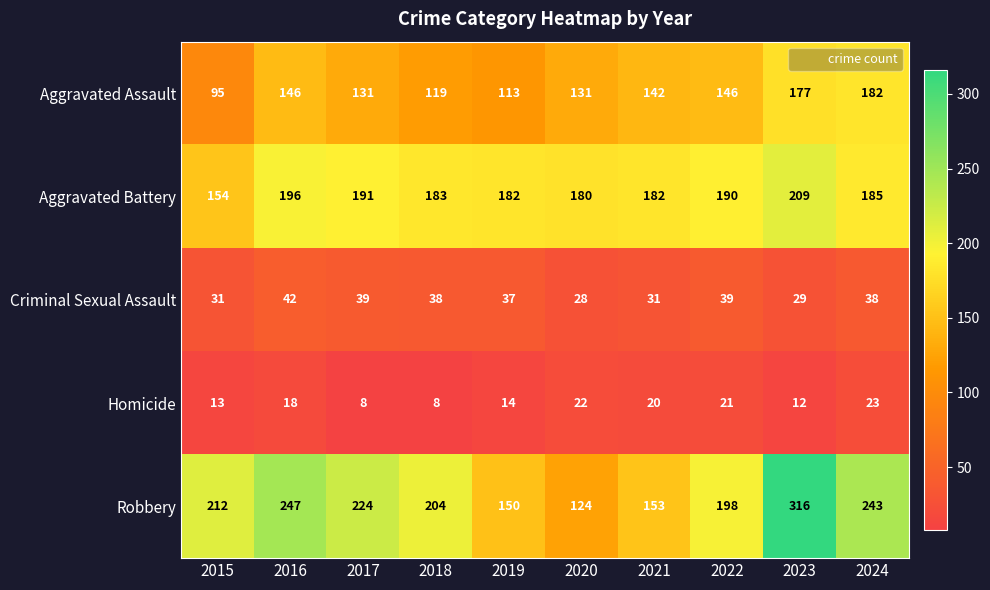

How many categories are shown in the chart?

10